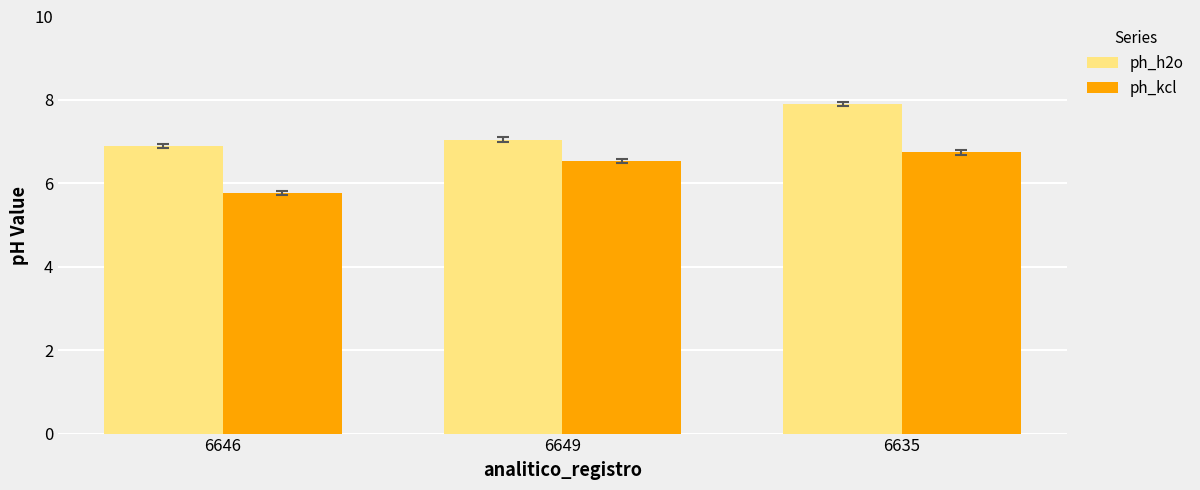

Between 6646 and 6649, which series saw the biggest shift?

ph_kcl